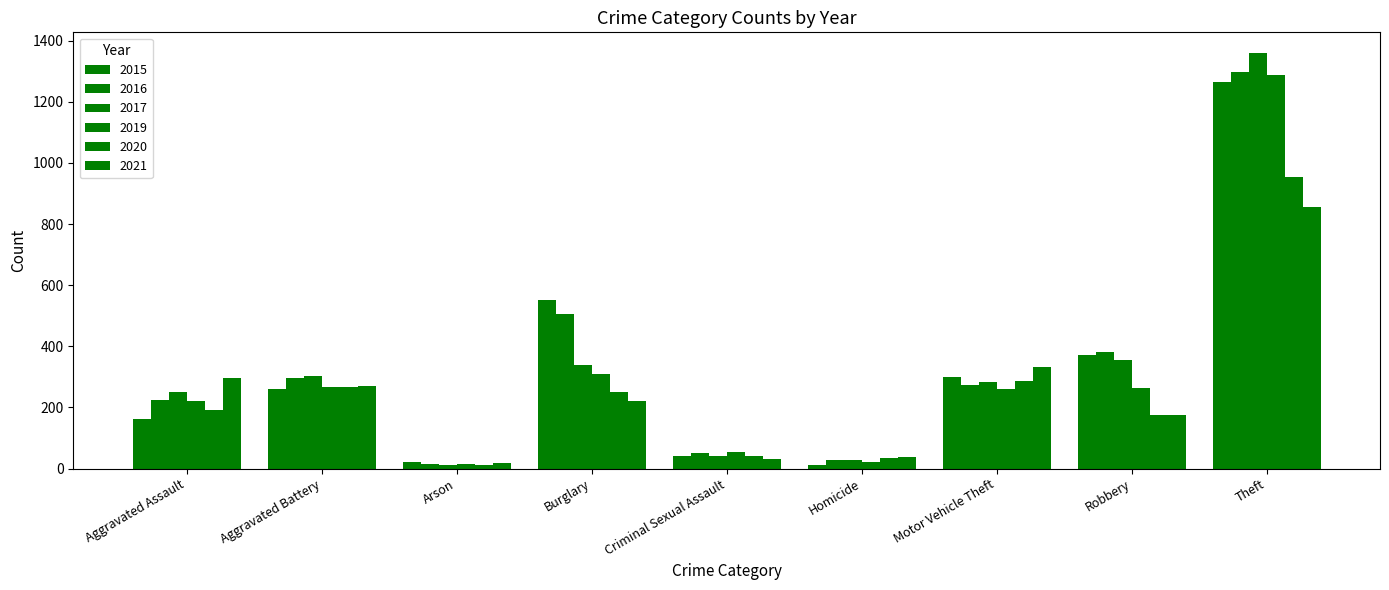

Count the number of data series in this chart.

6